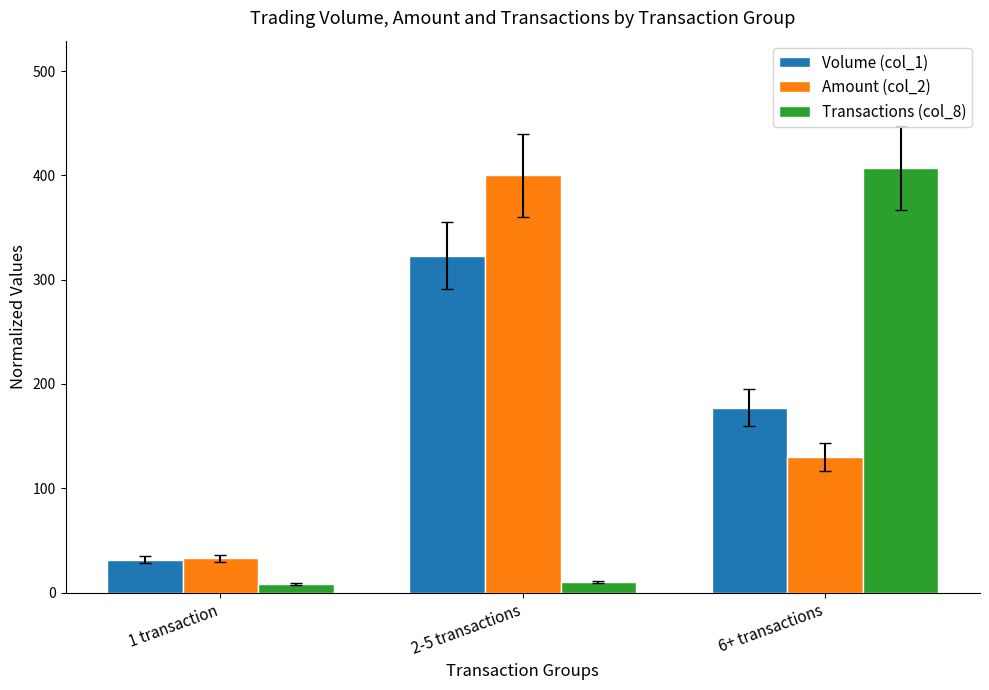

The value of Transactions (col_8) at 6+ transactions is 699.4. True or false?

False